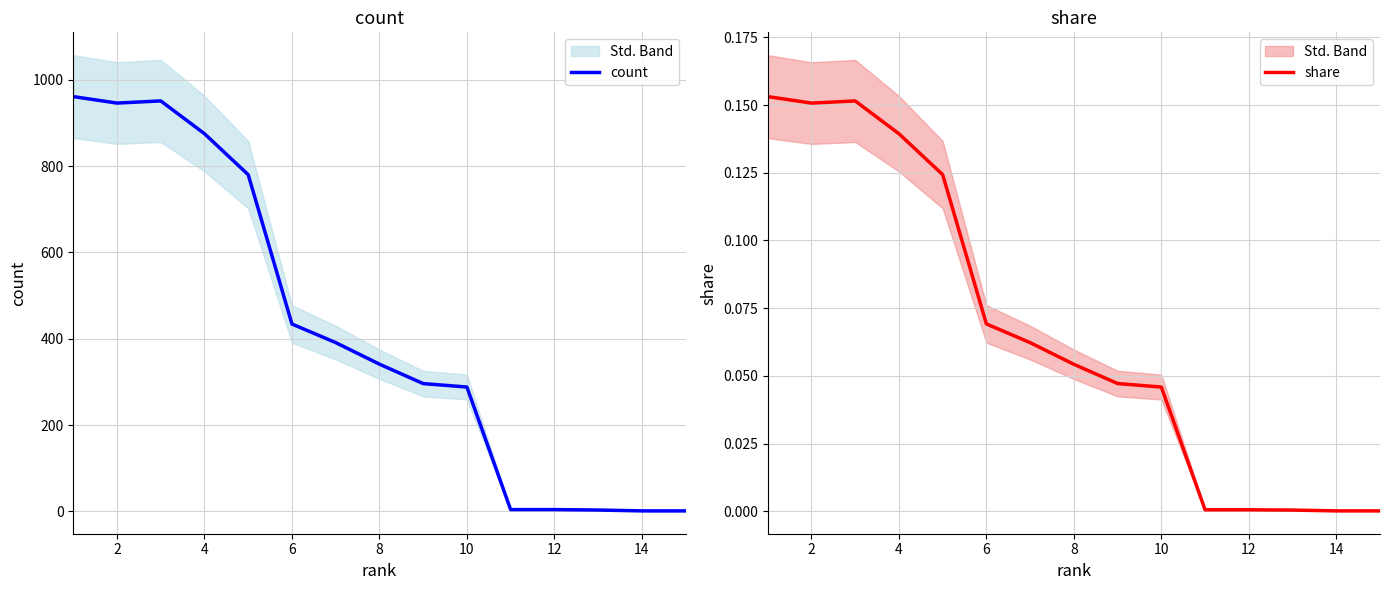

What is the highest value of the count series?

961